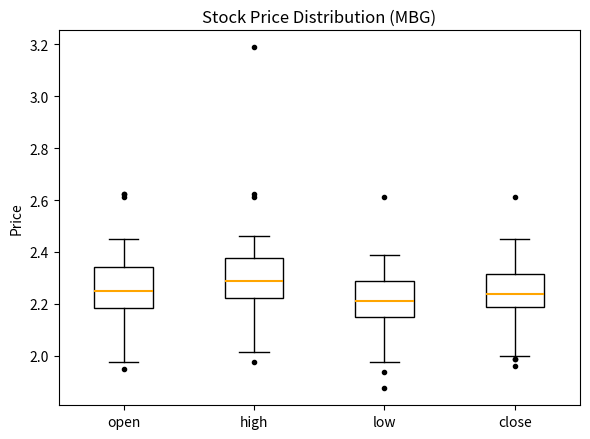

Reading left to right, transcribe this box plot: for each box, give where its median line is, the range the box spans, and where its two whiskers end, as read against the y-axis. The values are not printed on the chart, so give them approximately, as read against the axis.

open: median 2.26, box 2.18 to 2.34, whiskers 1.98 to 2.46
high: median 2.28, box 2.22 to 2.38, whiskers 2.02 to 2.46
low: median 2.22, box 2.16 to 2.28, whiskers 1.98 to 2.38
close: median 2.24, box 2.18 to 2.32, whiskers 2.00 to 2.46